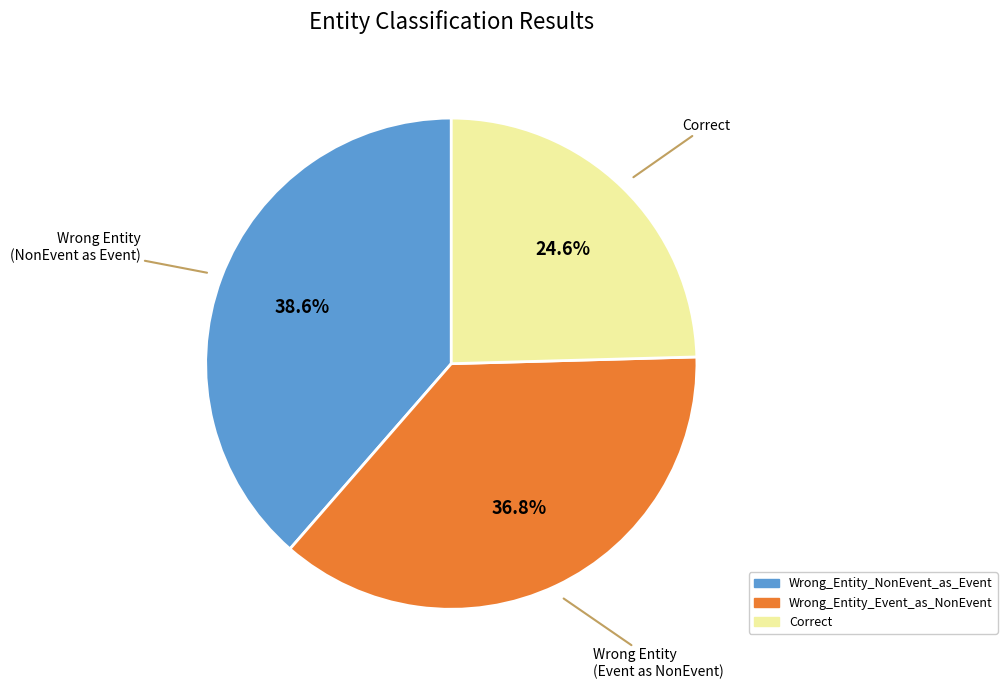

Which category has the smallest portion of the pie?

Correct